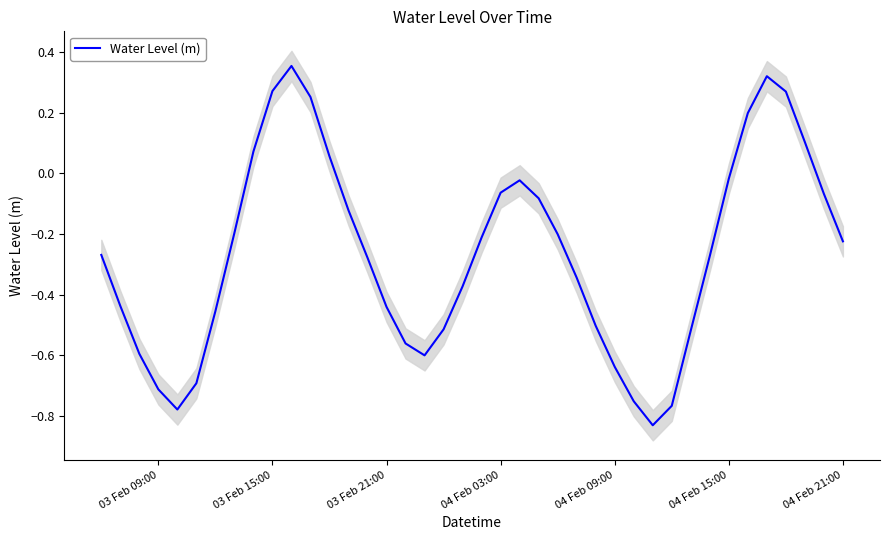

What is the average value?

-0.3